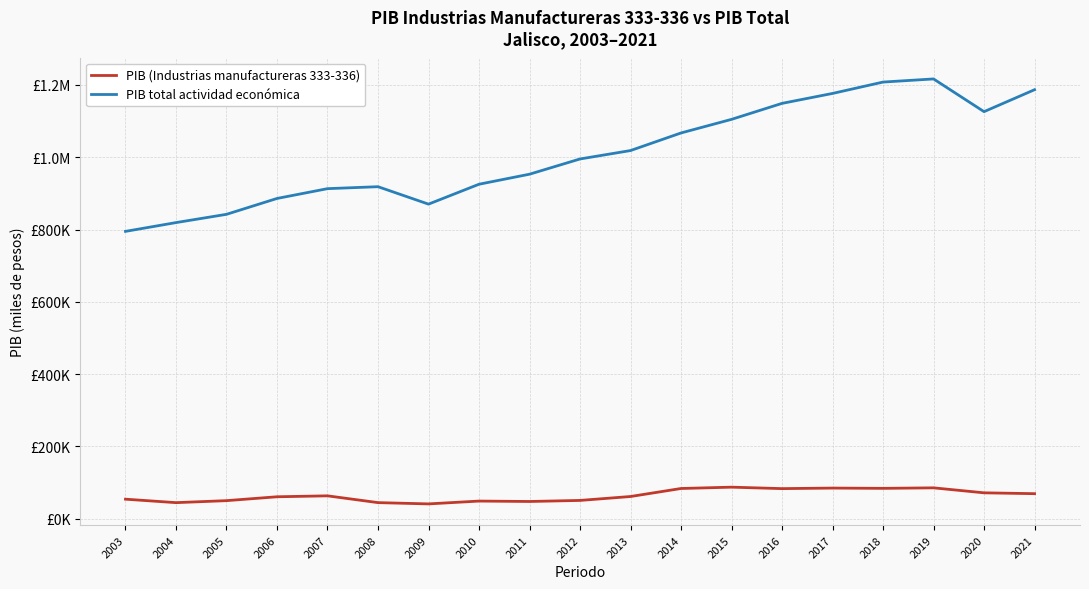

True or false: PIB total actividad económica and PIB (Industrias manufactureras 333-336) intersect in this chart.

False